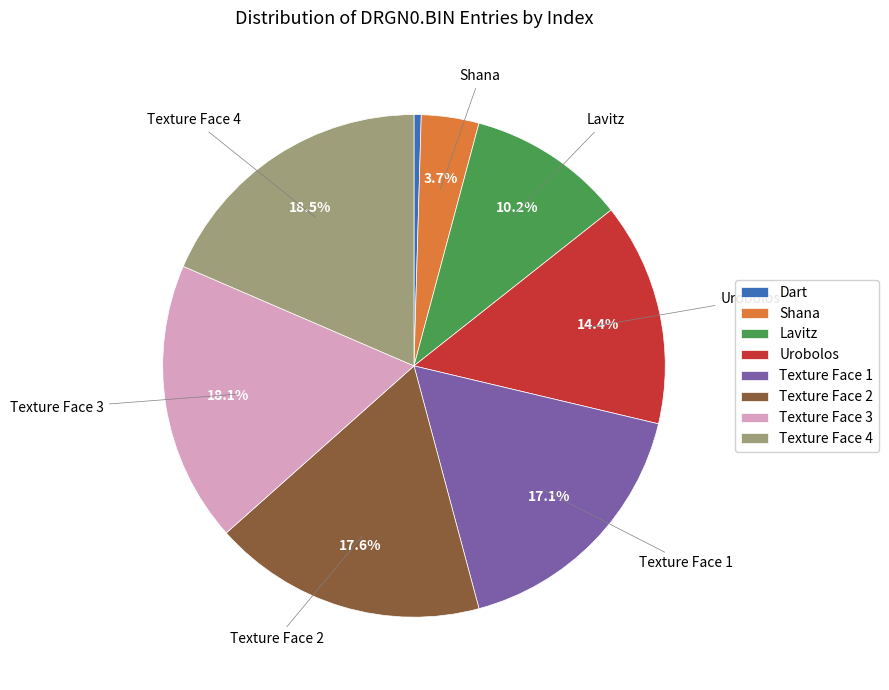

True or false: Lavitz accounts for 10% of the total.

True